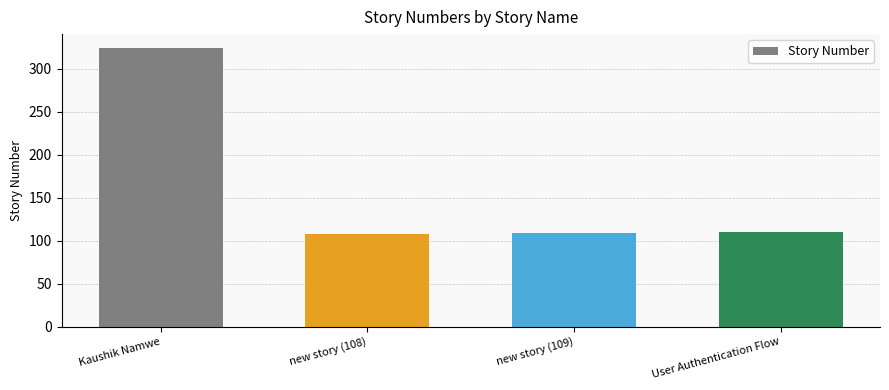

What is the change in value from Kaushik Namwe to new story (109)?

-215